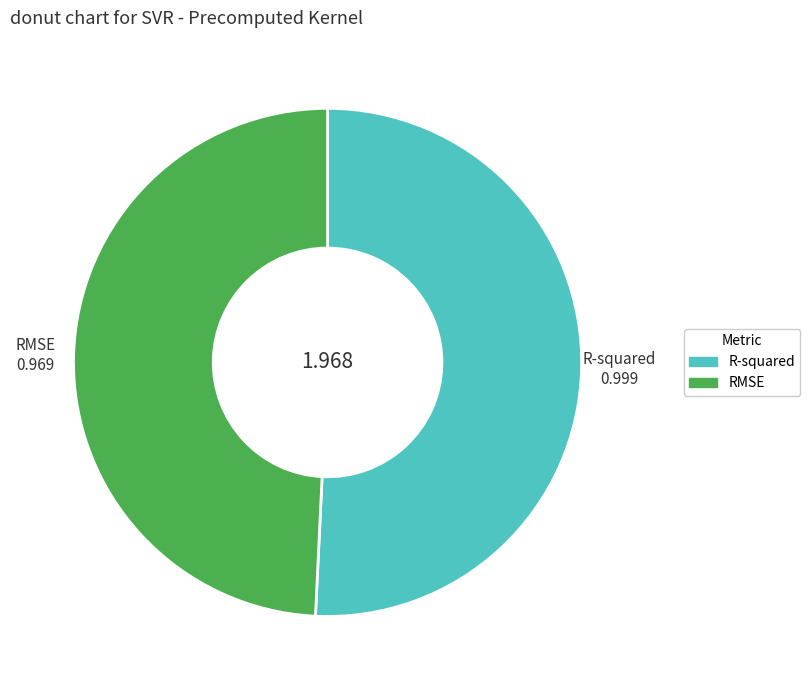

Rank the categories by value from highest to lowest.

R-squared, RMSE